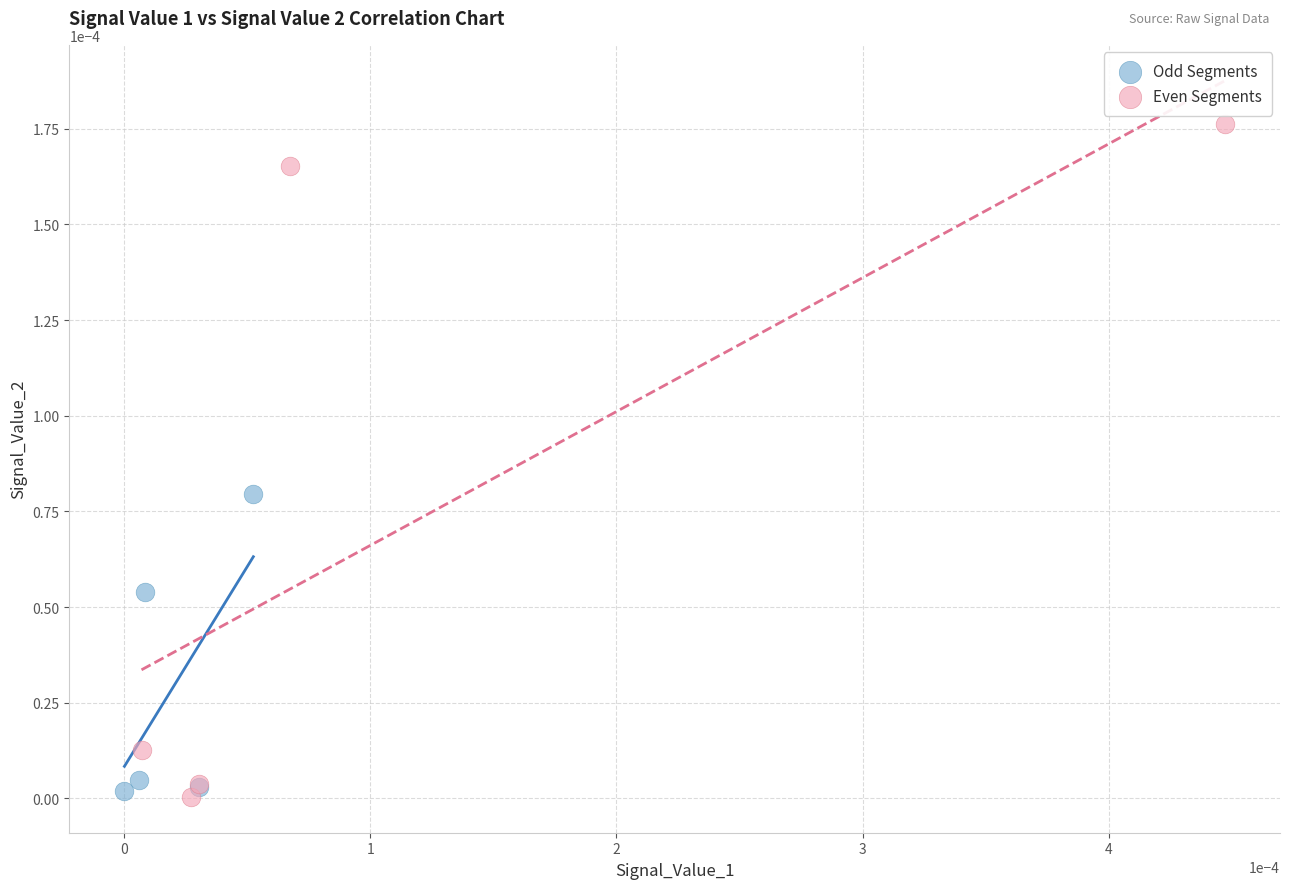

Which series has the largest Y range (max minus min)?

Even Segments